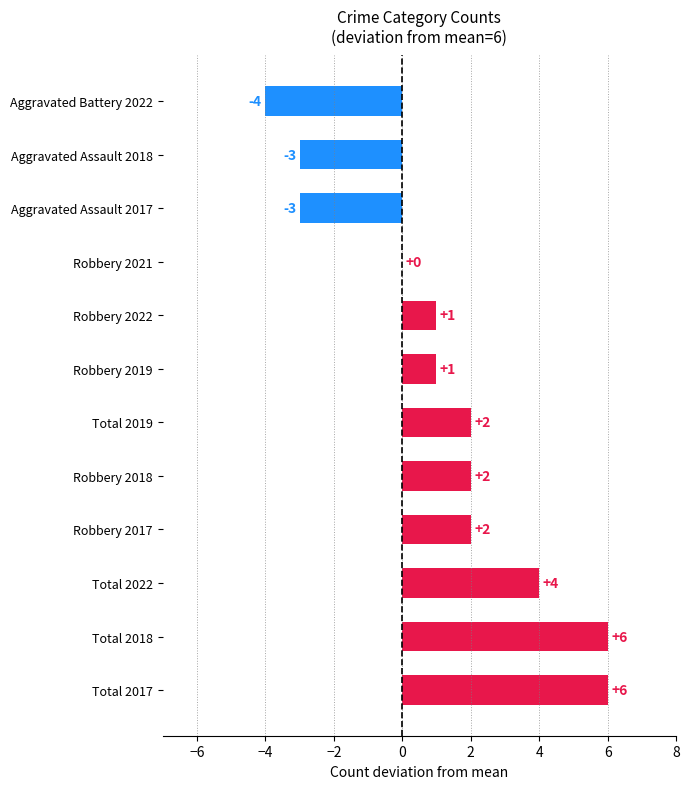

Is it true that the value at Robbery 2019 is 1?

True